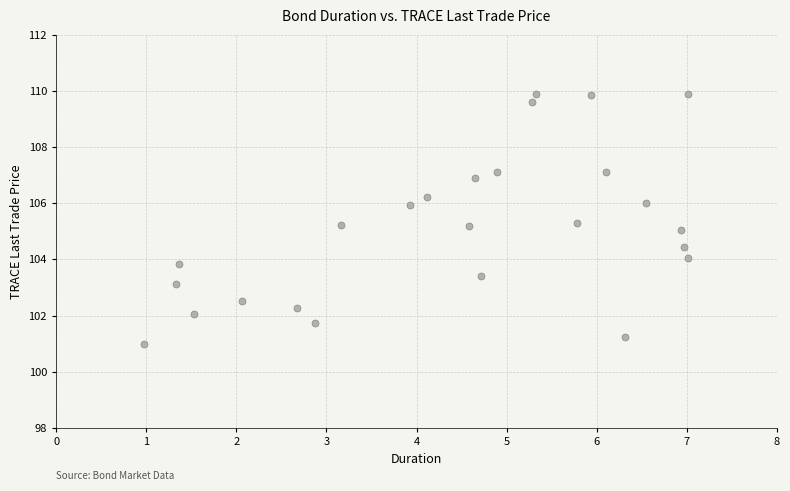

What is the range of X values (max minus min)?

6.0